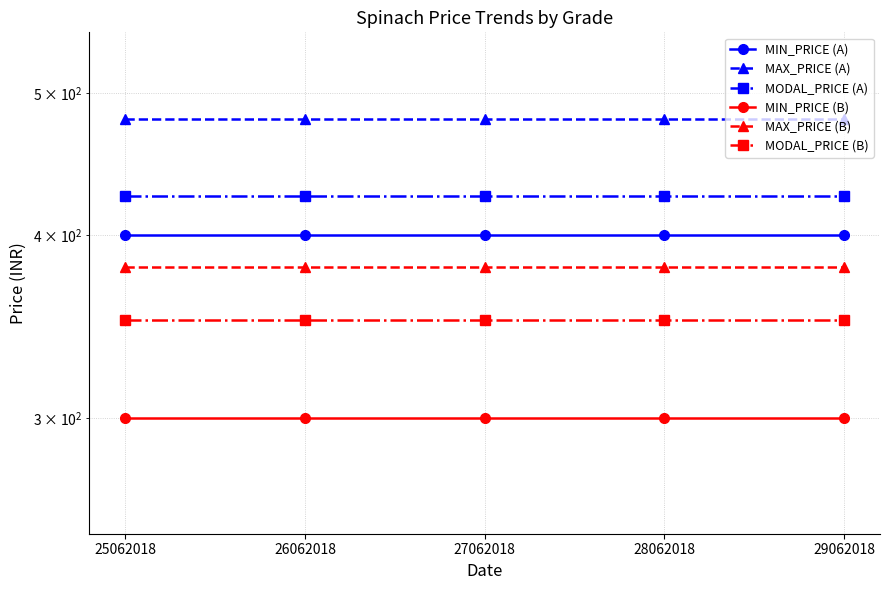

The MIN_PRICE (B) series shows 418 at 28062018. True or false?

False